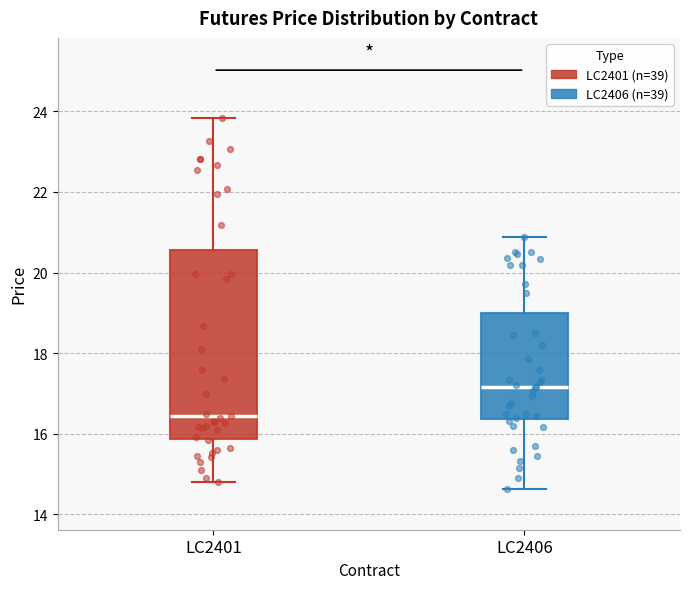

Where does the median line of the box for LC2401 sit on the y-axis? The values are not printed on the chart, so give them approximately, as read against the axis.

16.4